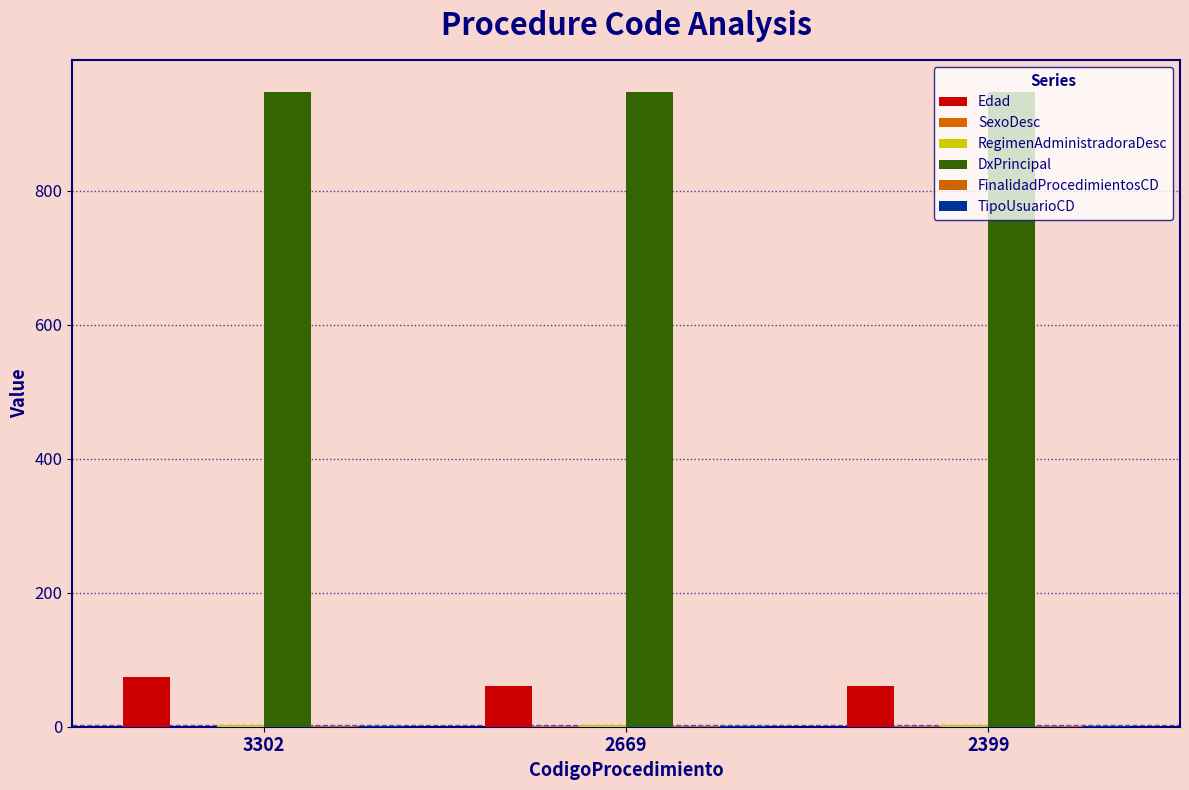

How many series are shown in this chart?

6